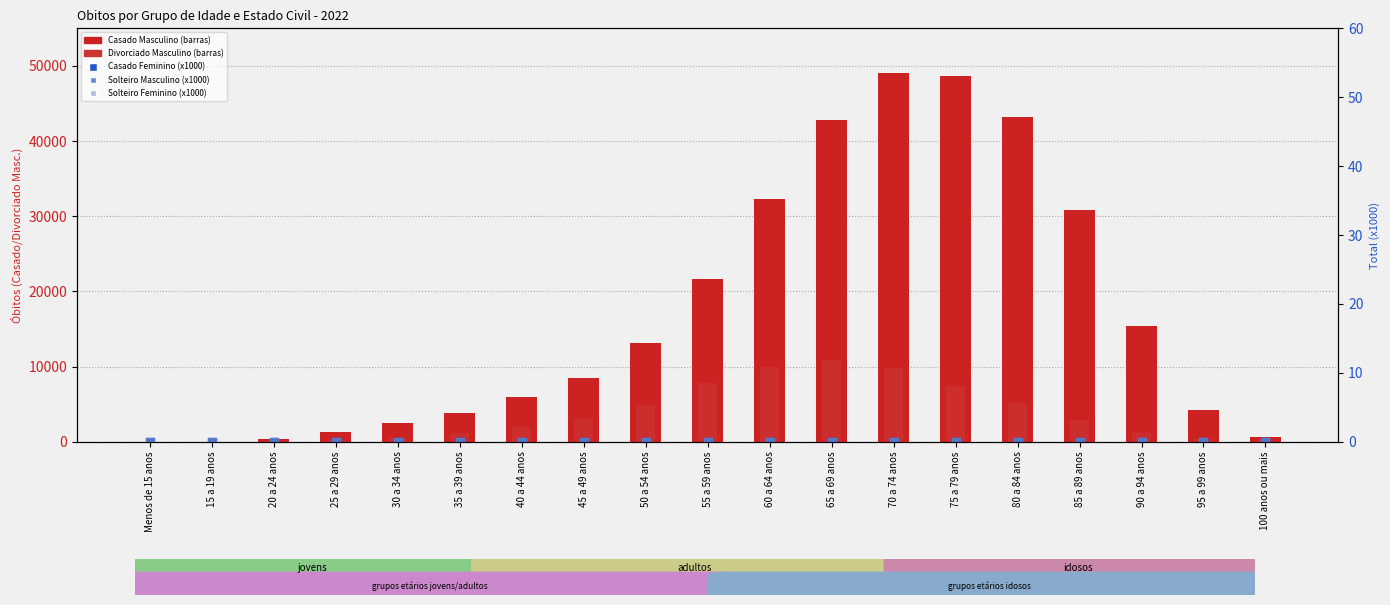

What is the total value across all series at 100 anos ou mais?

751.1